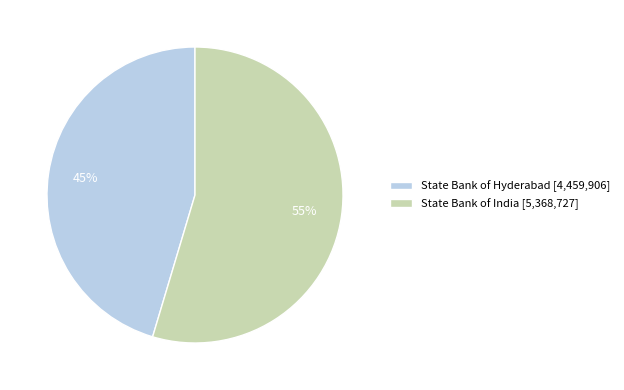

To the nearest percent, what is the average slice percentage?

50%